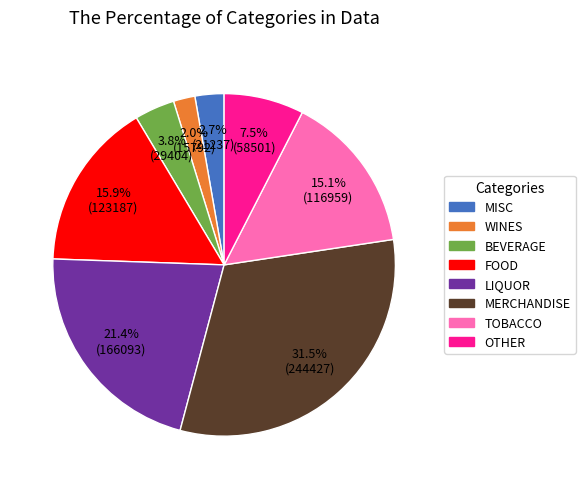

Does any single category account for the majority?

No